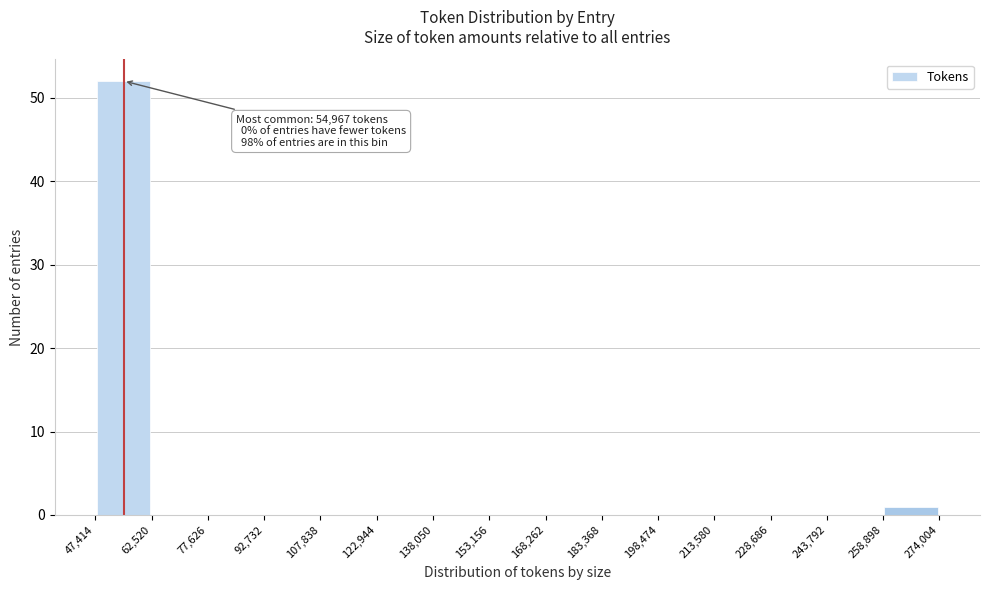

Over which range of the x-axis is the bar tallest?

47,414 to 62,520